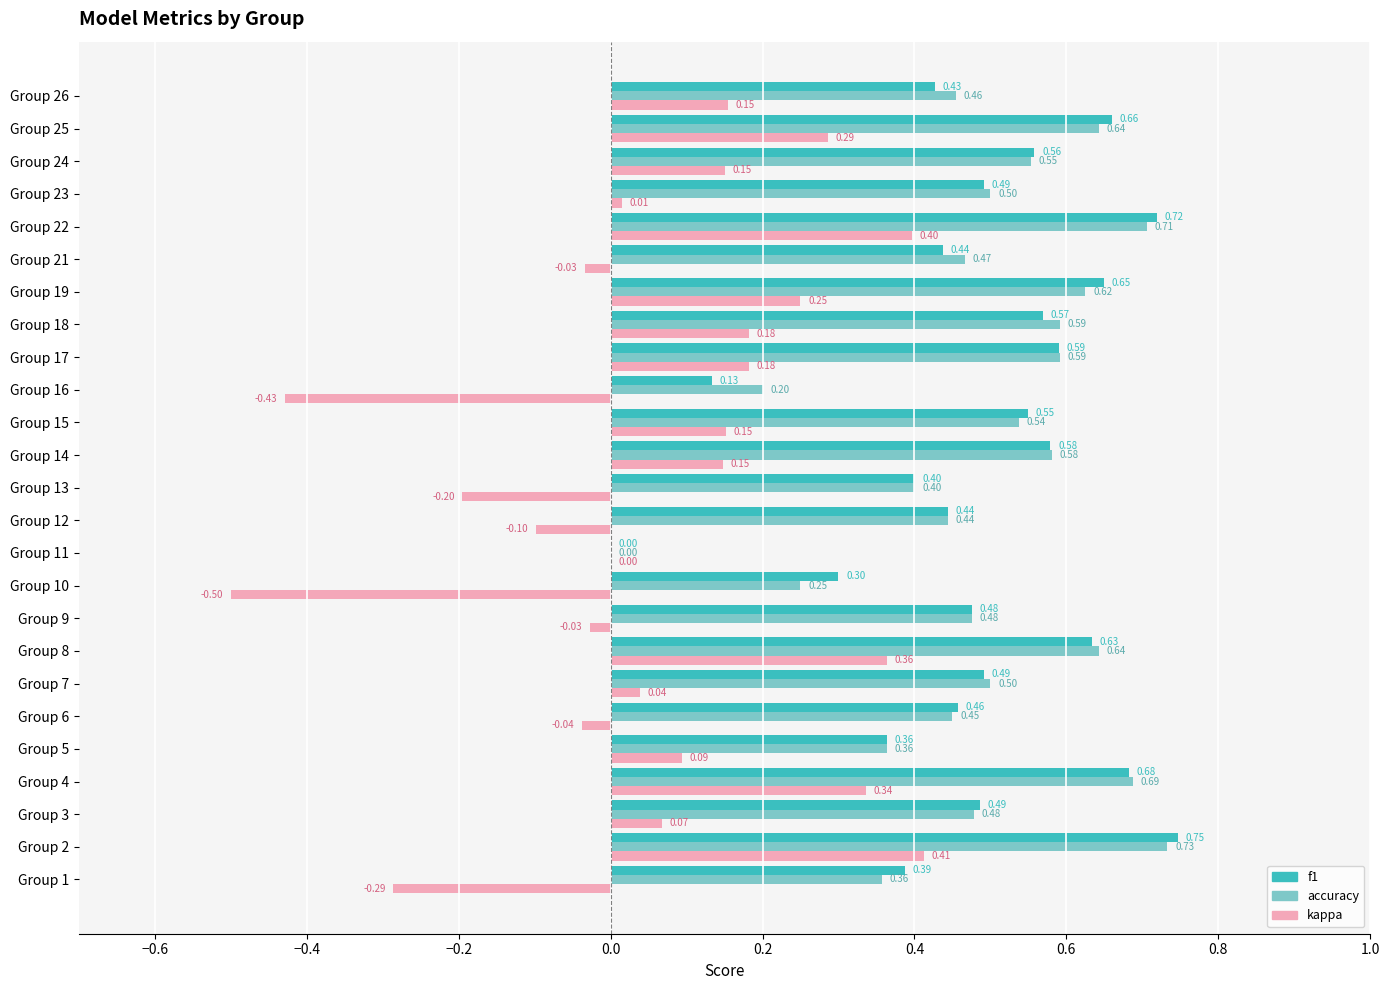

What is the total value across all series at Group 9?

0.9